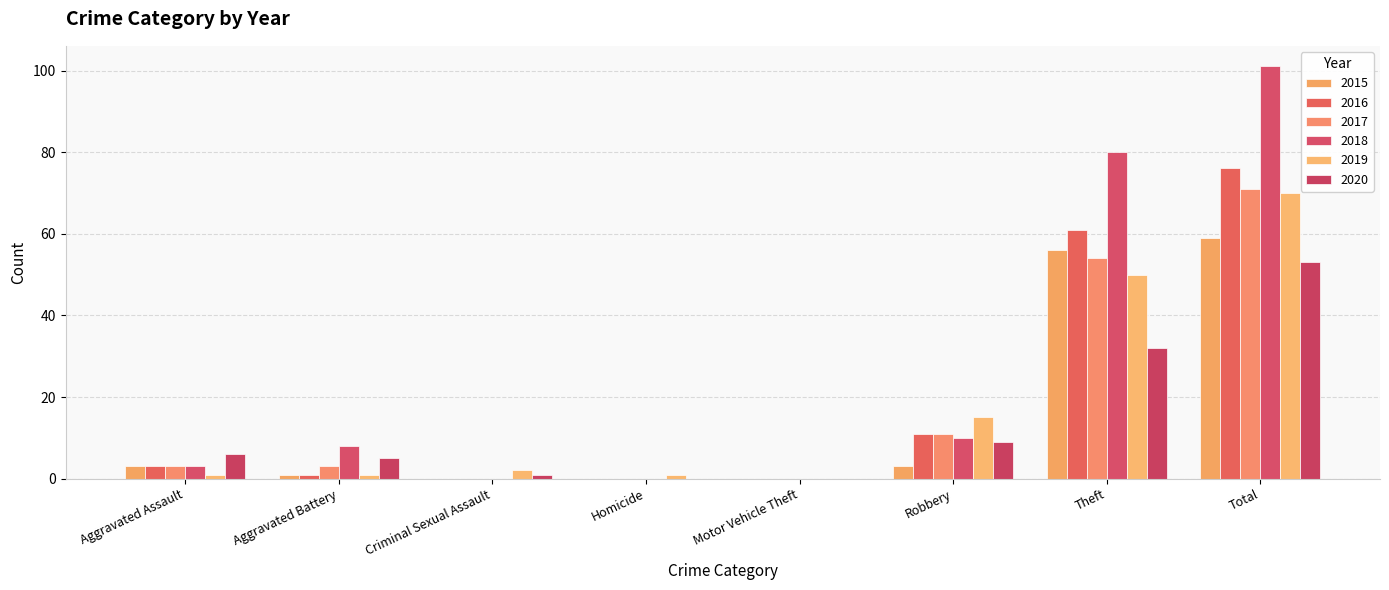

What is the difference between the 2018 values at Aggravated Battery and Motor Vehicle Theft?

8